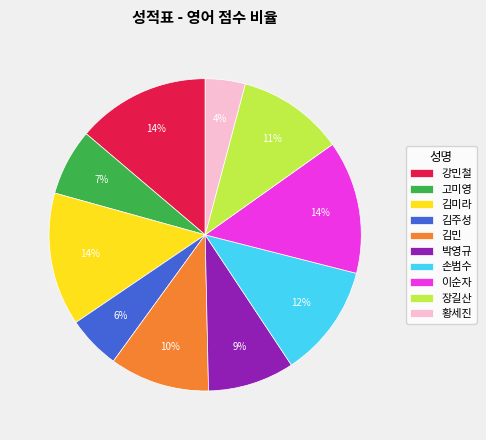

Which slice is the smallest?

황세진